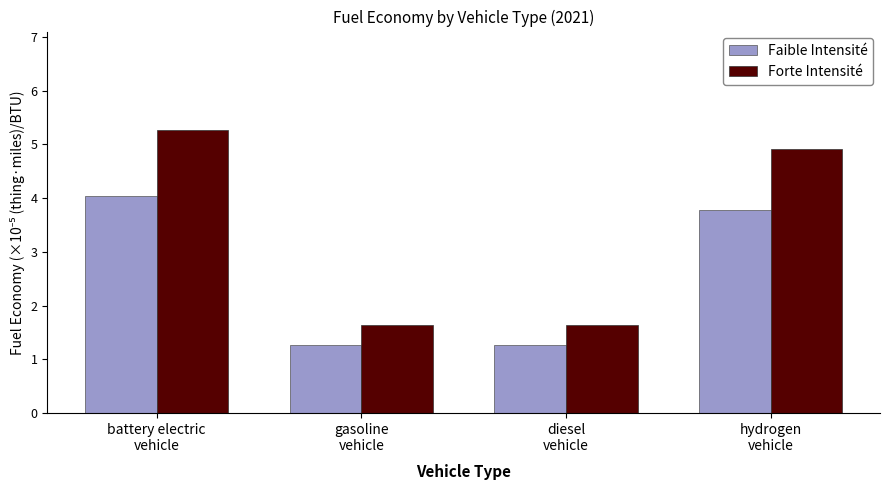

True or false: Faible Intensité has a value of 1.3 at diesel
vehicle.

True